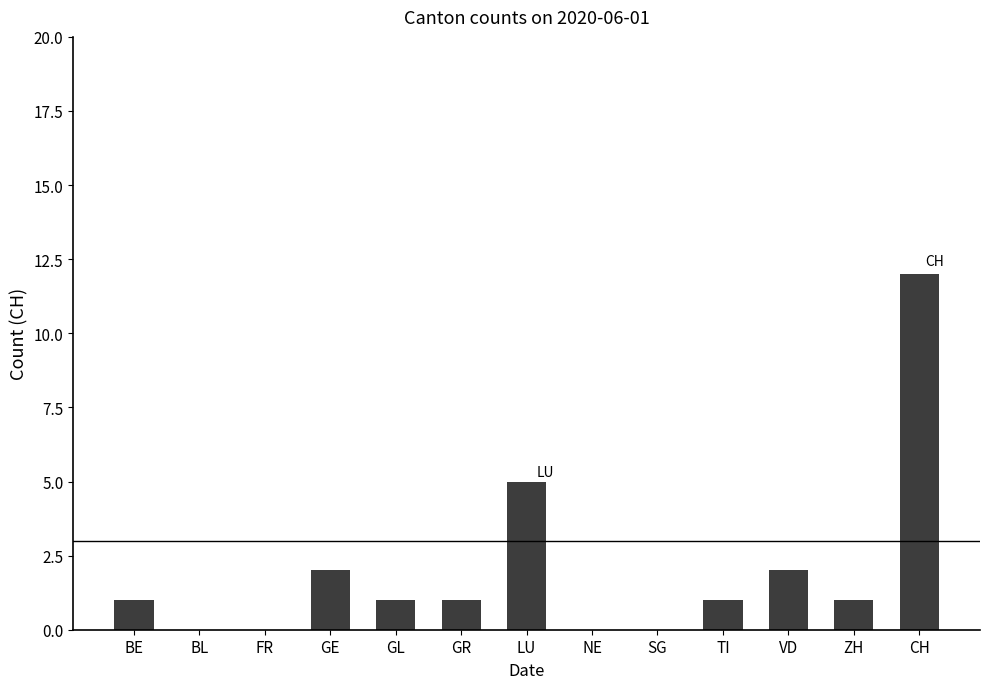

Which label corresponds to the largest value in the chart?

CH